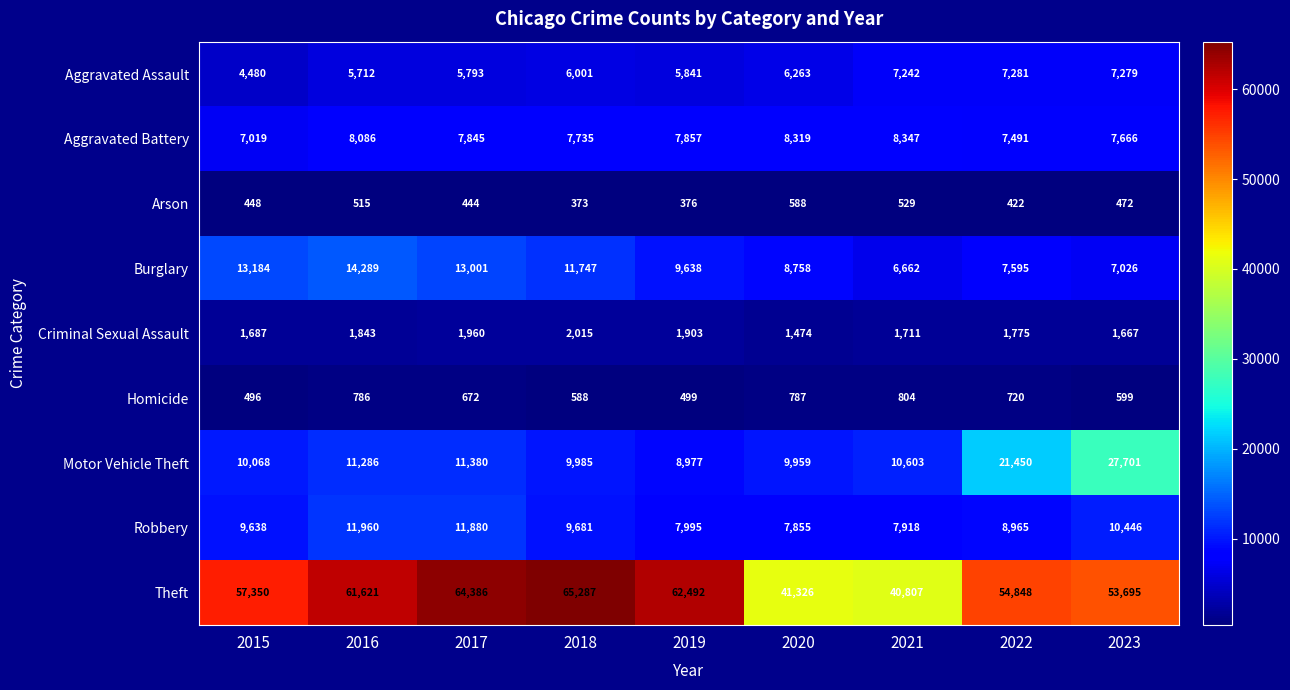

What is the difference between the Motor Vehicle Theft values at 2015 and 2016?

1218